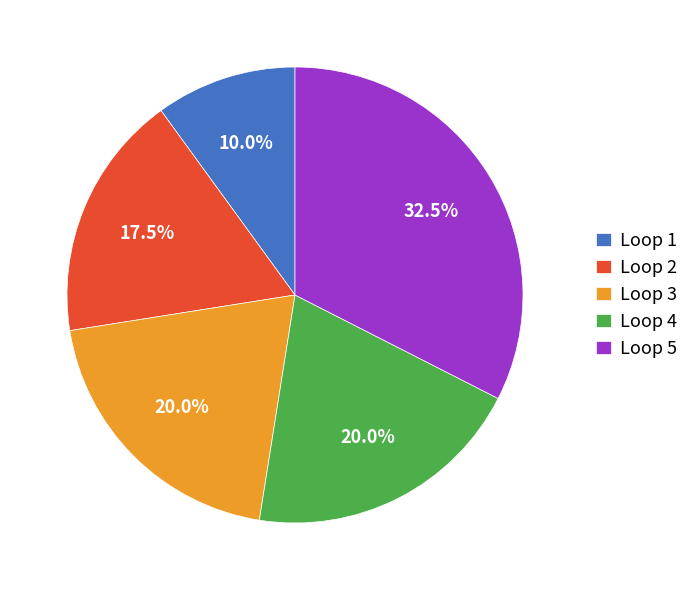

How many segments does this pie chart have?

5